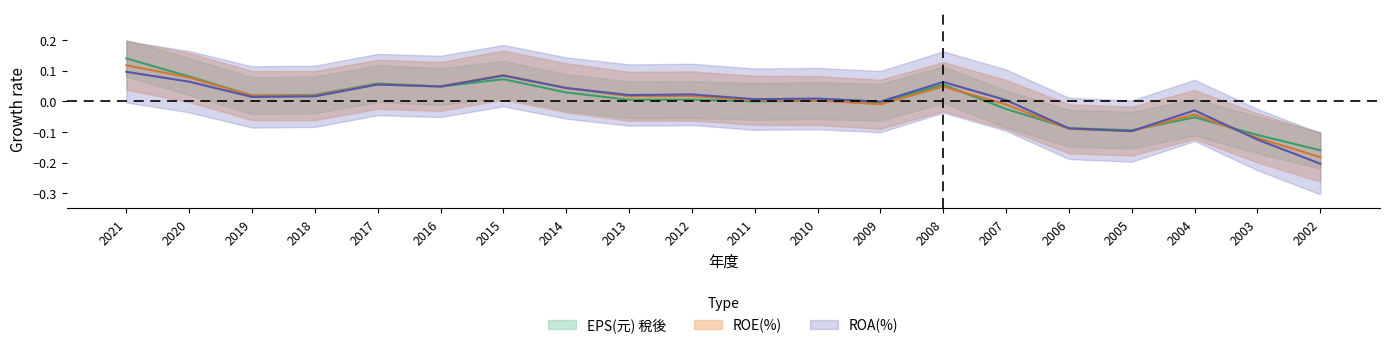

Reading left to right, what are all the values shown in this chart?

EPS(元) 稅後: 0.1	0.1	0.0	0.0	0.1	0.0	0.1	0.0	0.0	0.0	-0.0	0.0	-0.0	0.1	-0.0	-0.1	-0.1	-0.1	-0.1	-0.2
ROE(%): 0.1	0.1	0.0	0.0	0.1	0.0	0.1	0.0	0.0	0.0	0.0	0.0	-0.0	0.0	-0.0	-0.1	-0.1	-0.0	-0.1	-0.2
ROA(%): 0.1	0.1	0.0	0.0	0.1	0.0	0.1	0.0	0.0	0.0	0.0	0.0	-0.0	0.1	0.0	-0.1	-0.1	-0.0	-0.1	-0.2